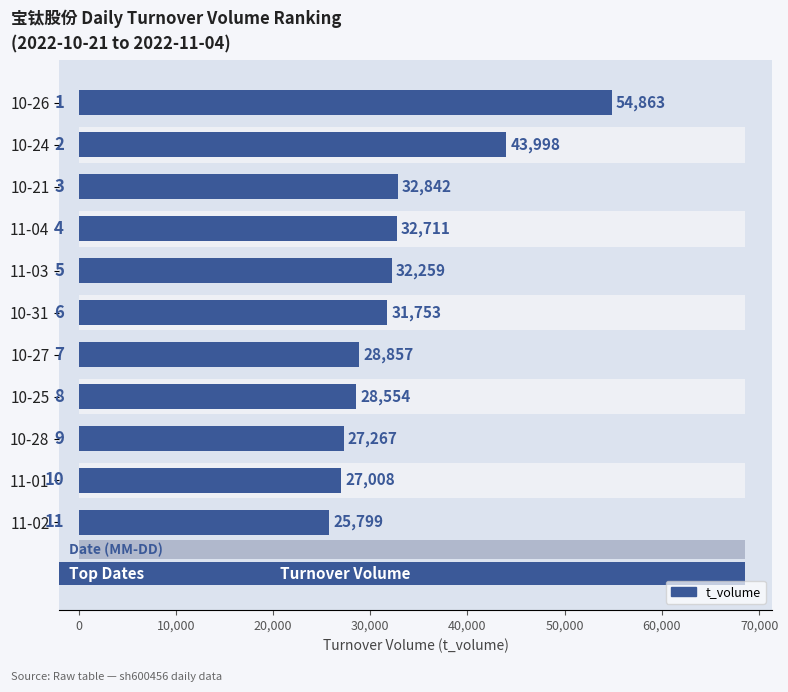

The value at 11-04 is 12428. True or false?

False